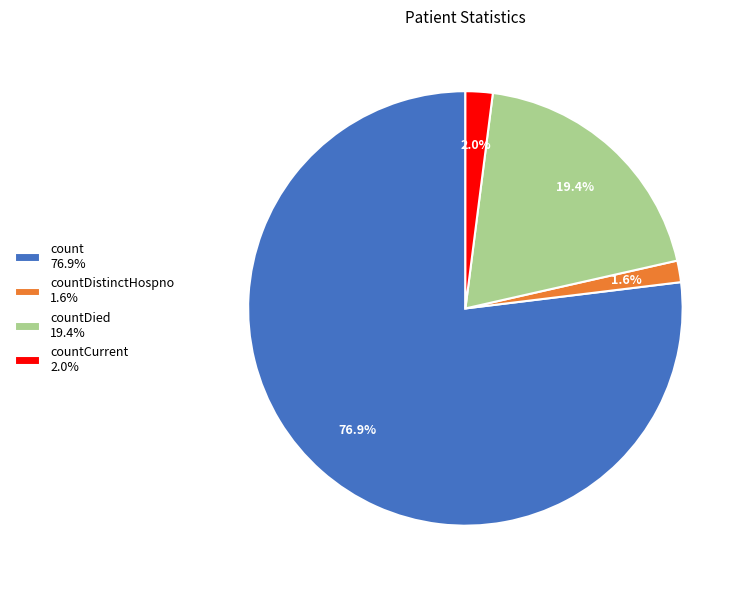

Is there a majority slice in this chart?

Yes